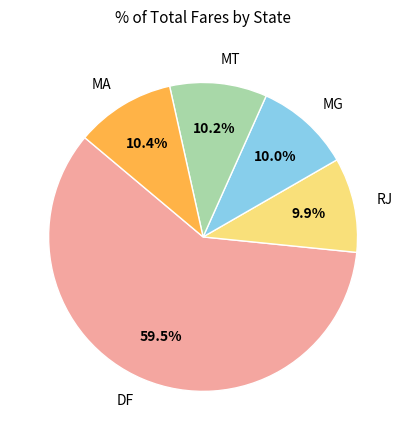

What is the largest slice in the pie chart?

DF